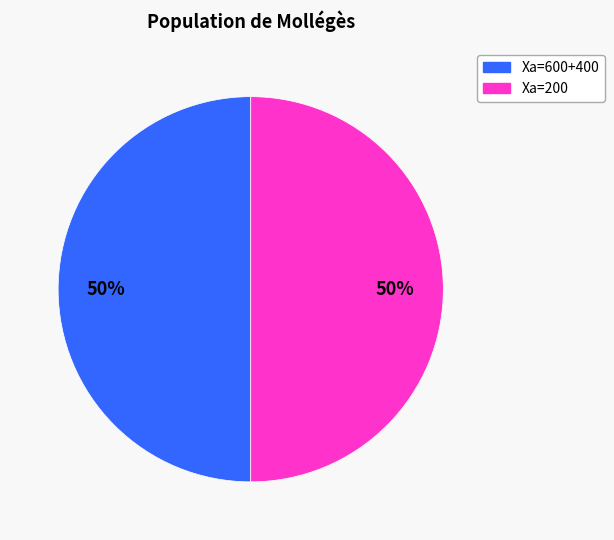

To the nearest percent, what is the average slice percentage?

50%